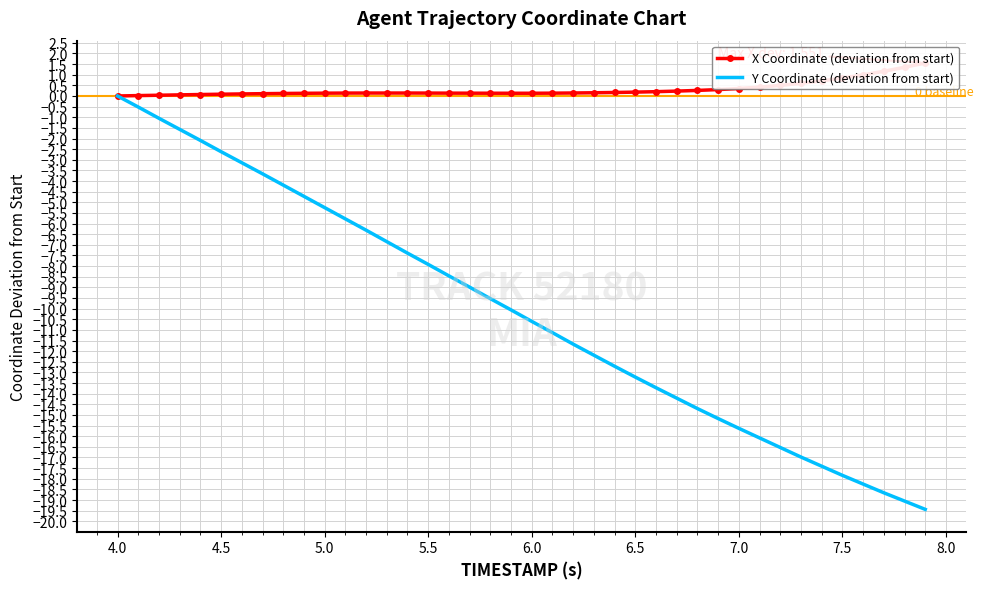

The value of Y Coordinate (deviation from start) at 5.5 is -7.9. True or false?

True